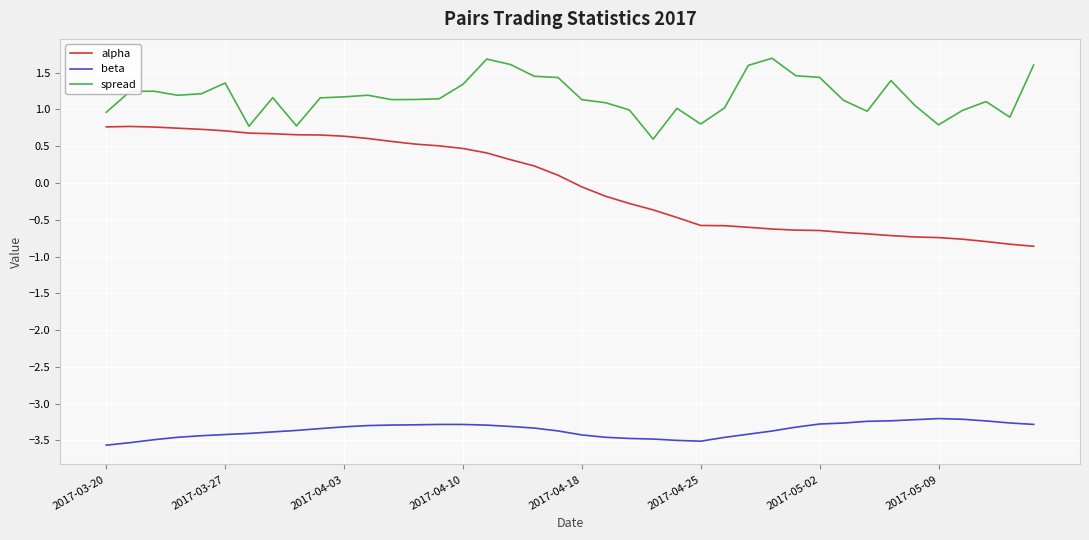

What is the difference between the second highest and minimum values in the spread series?

1.1